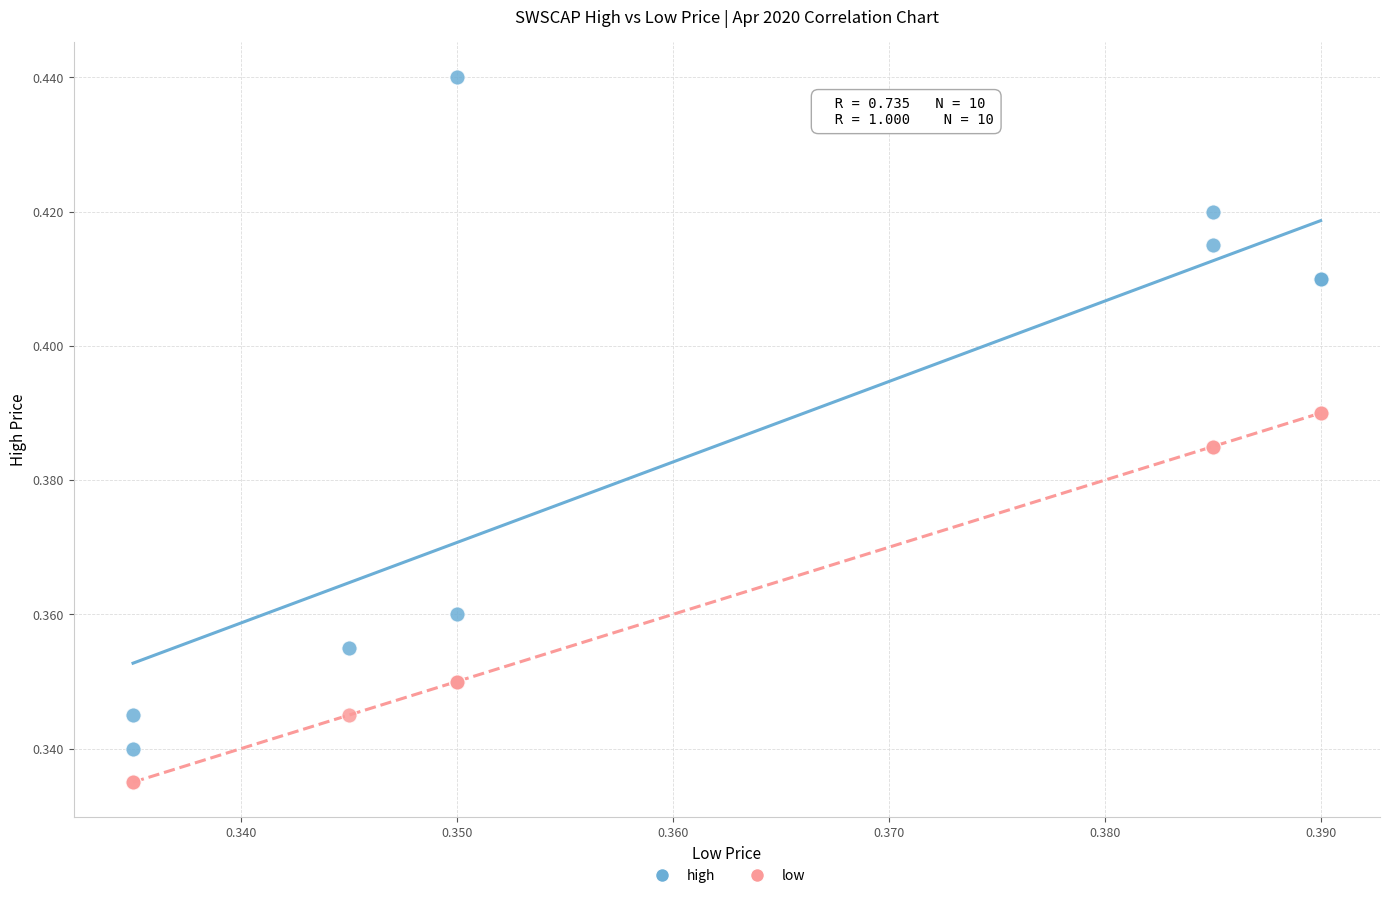

Which series contains the lowest Y value?

low